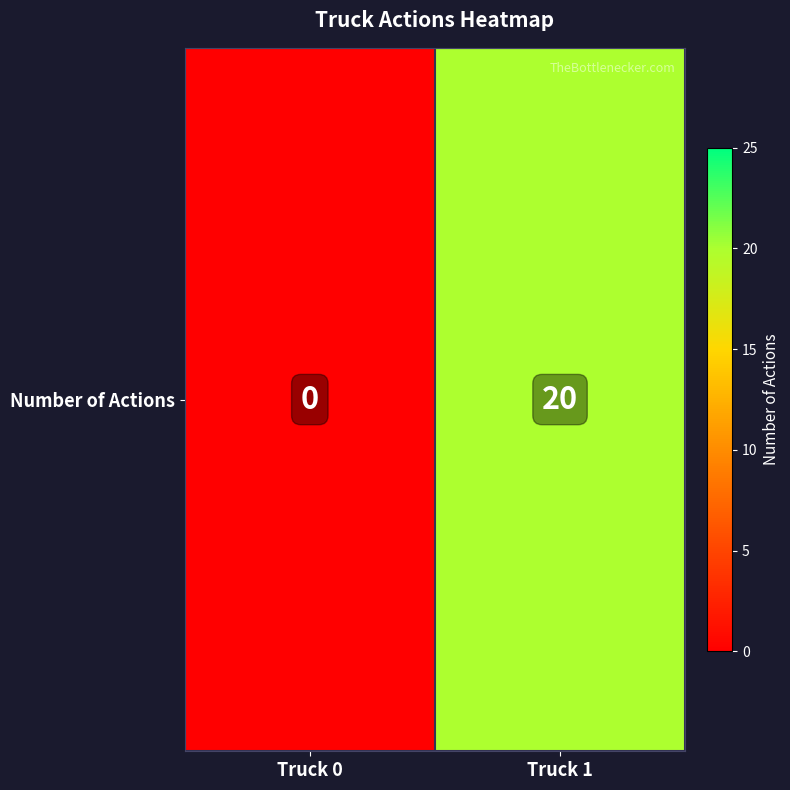

Reading left to right, extract all data points from this chart.

Truck 0=0	Truck 1=20